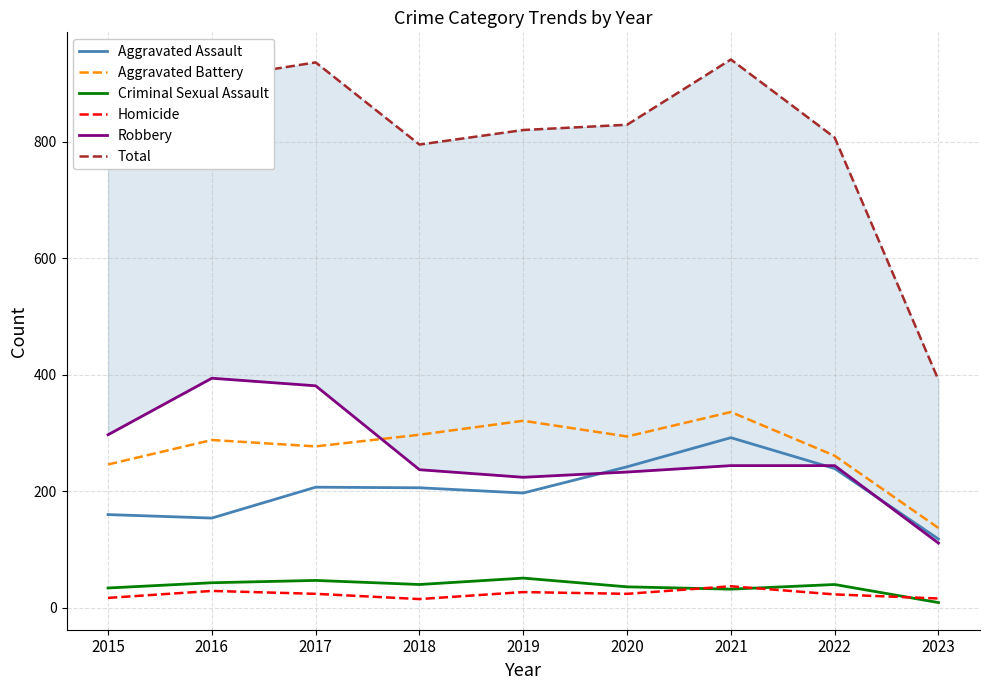

Does the chart have visible grid lines?

Yes